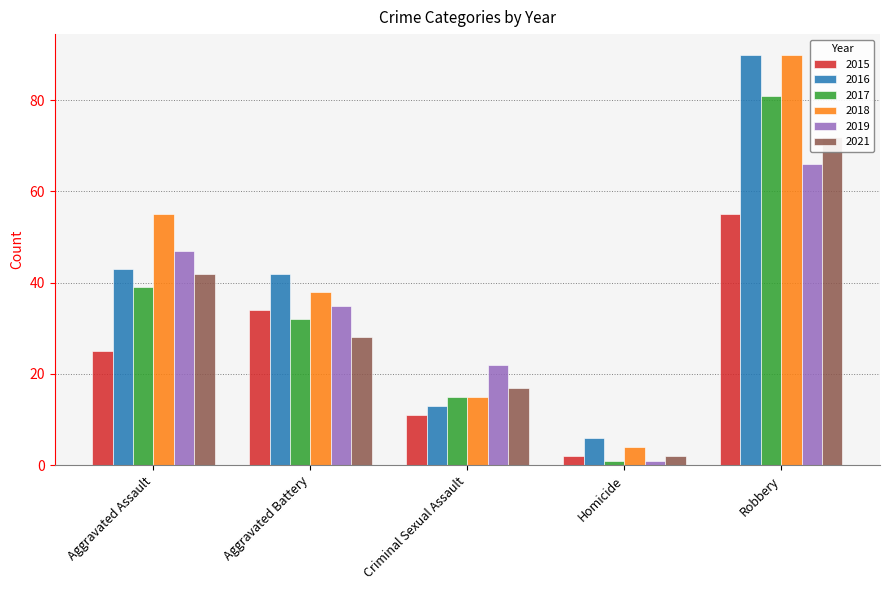

At which category does the chart reach its peak across all series?

Robbery